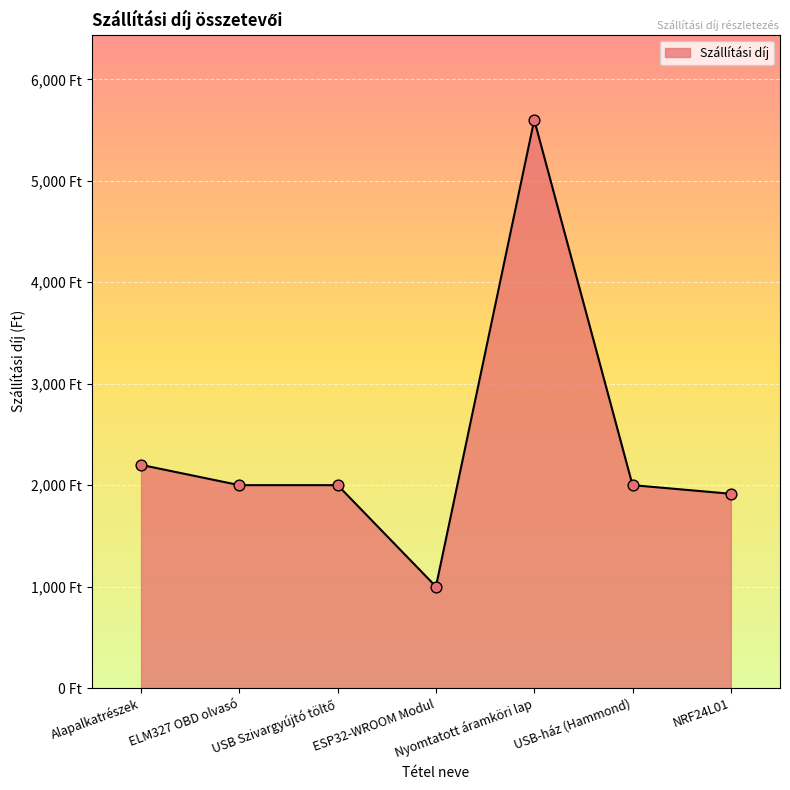

Approximately how many times larger is the value at Alapalkatrészek compared to USB-ház (Hammond)?

1.1